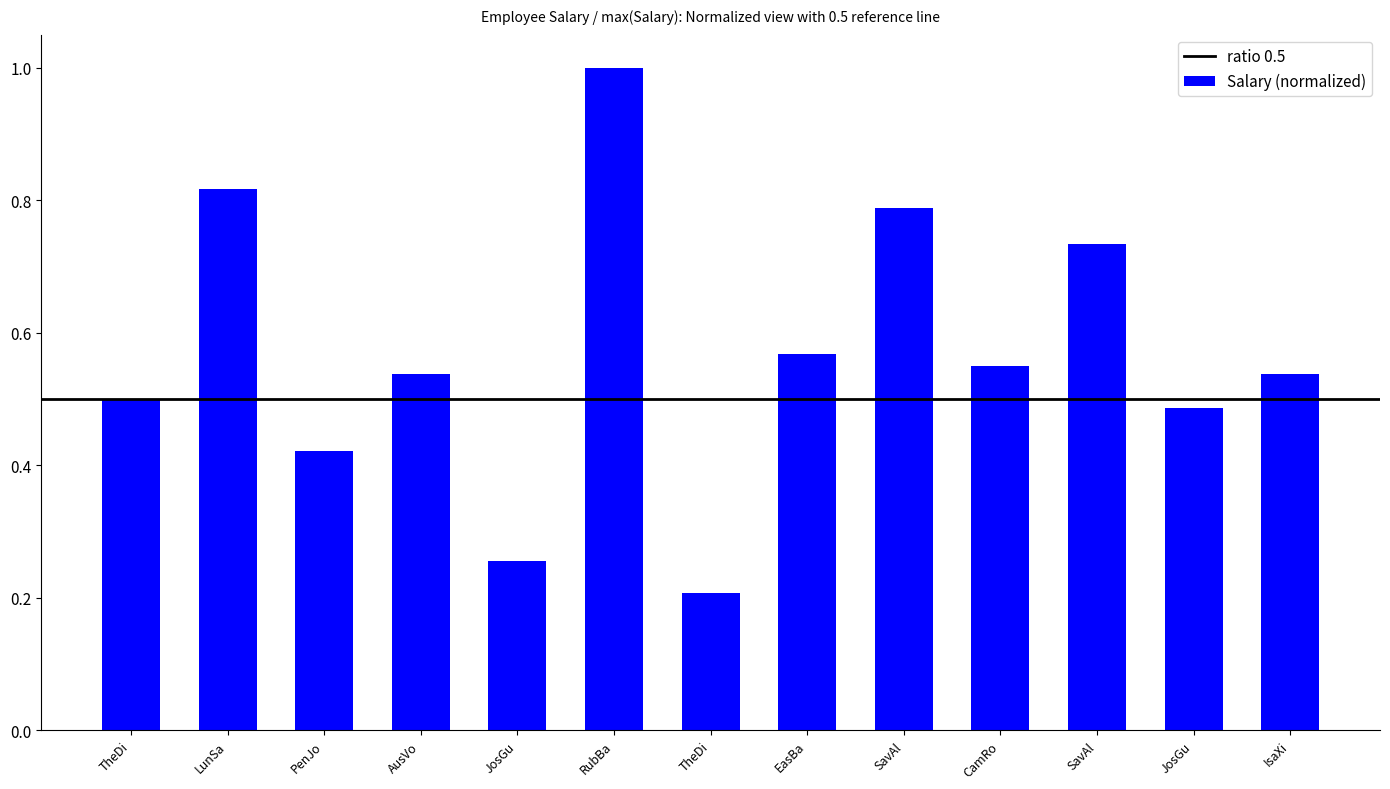

Are the bars grouped side by side (vs. stacked)?

No